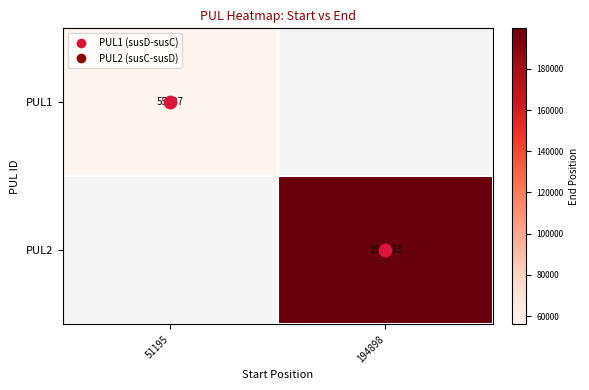

At 51195, list the series in order from largest to smallest.

PUL1, PUL2